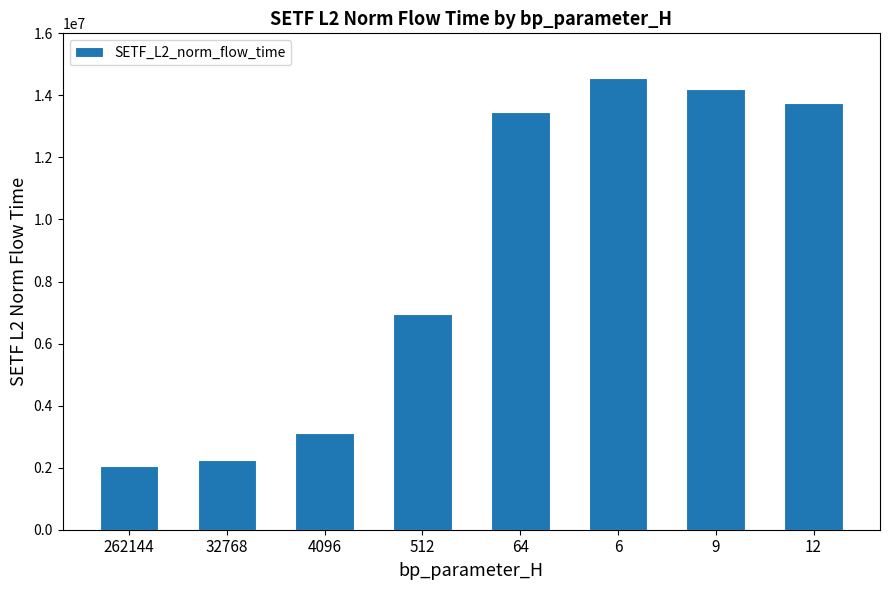

Where is the data nearest to the value 8306791?

512